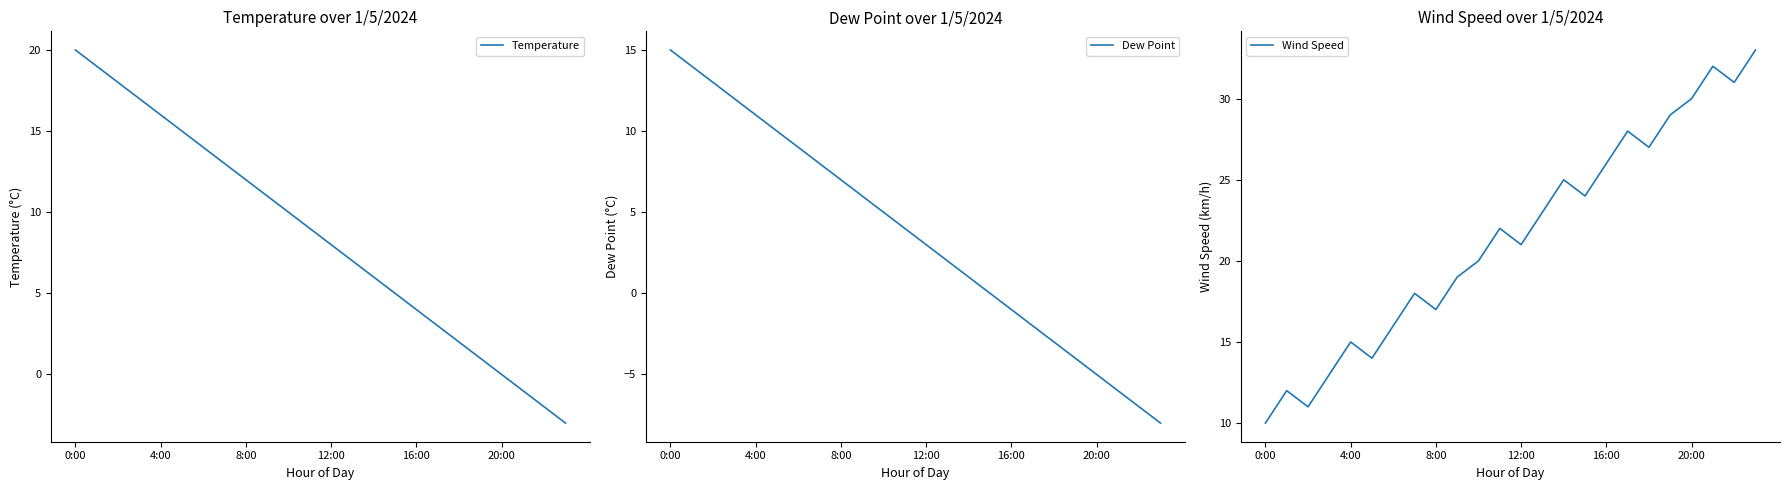

Reading left to right, transcribe all the data shown in this chart.

Temperature: 20	19	18	17	16	15	14	13	12	11	10	9	8	7	6	5	4	3	2	1	0	-1	-2	-3
Dew Point: 15	14	13	12	11	10	9	8	7	6	5	4	3	2	1	0	-1	-2	-3	-4	-5	-6	-7	-8
Wind Speed: 10	12	11	13	15	14	16	18	17	19	20	22	21	23	25	24	26	28	27	29	30	32	31	33